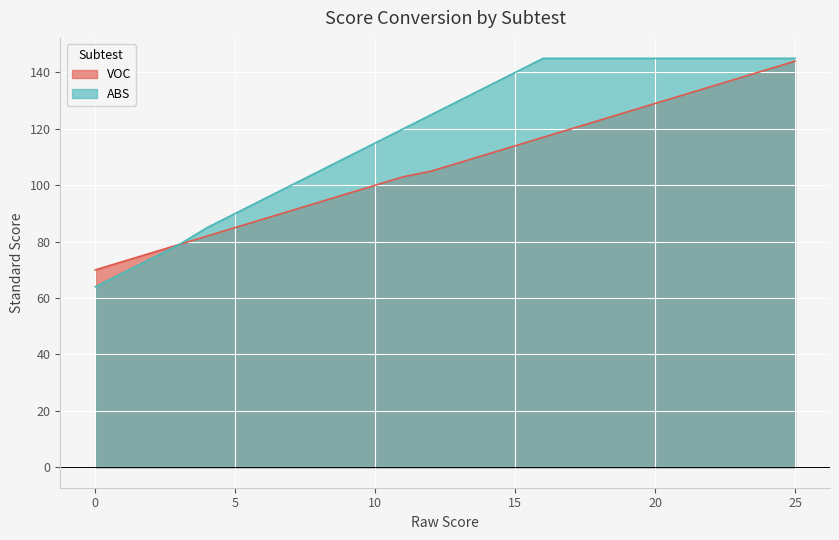

Reading left to right, extract all data points from this chart.

VOC: 0=70	1=73	2=76	3=79	4=82	5=85	6=88	7=91	8=94	9=97	10=100	11=103	12=105	13=108	14=111	15=114	16=117	17=120	18=123	19=126	20=129	21=132	22=135	23=138	24=141	25=144
ABS: 0=64	1=69	2=74	3=79	4=85	5=90	6=95	7=100	8=105	9=110	10=115	11=120	12=125	13=130	14=135	15=140	16=145	17=145	18=145	19=145	20=145	21=145	22=145	23=145	24=145	25=145